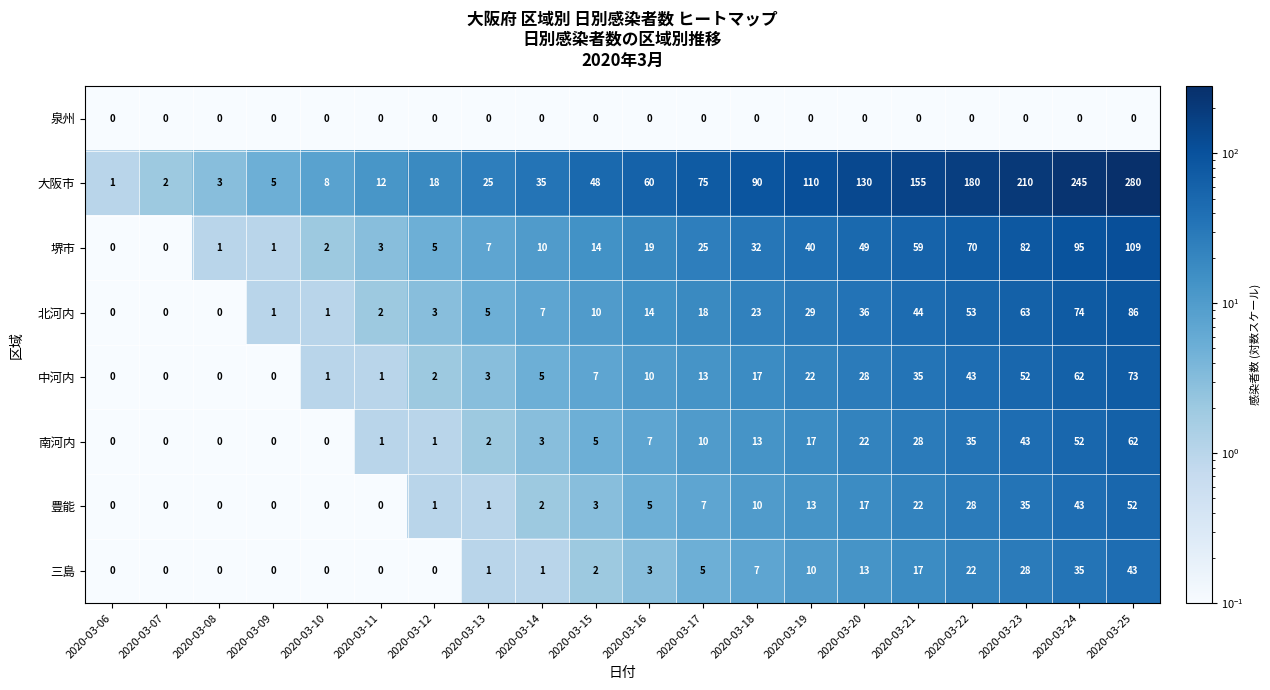

The 北河内 series shows 14 at 2020-03-16. True or false?

True